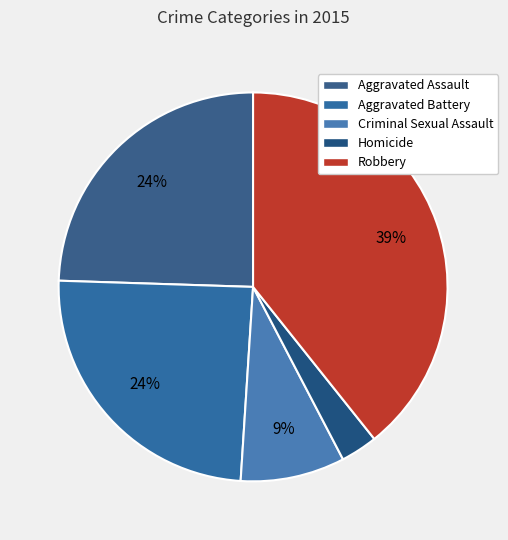

Is the sum of Robbery and Criminal Sexual Assault greater than half?

No